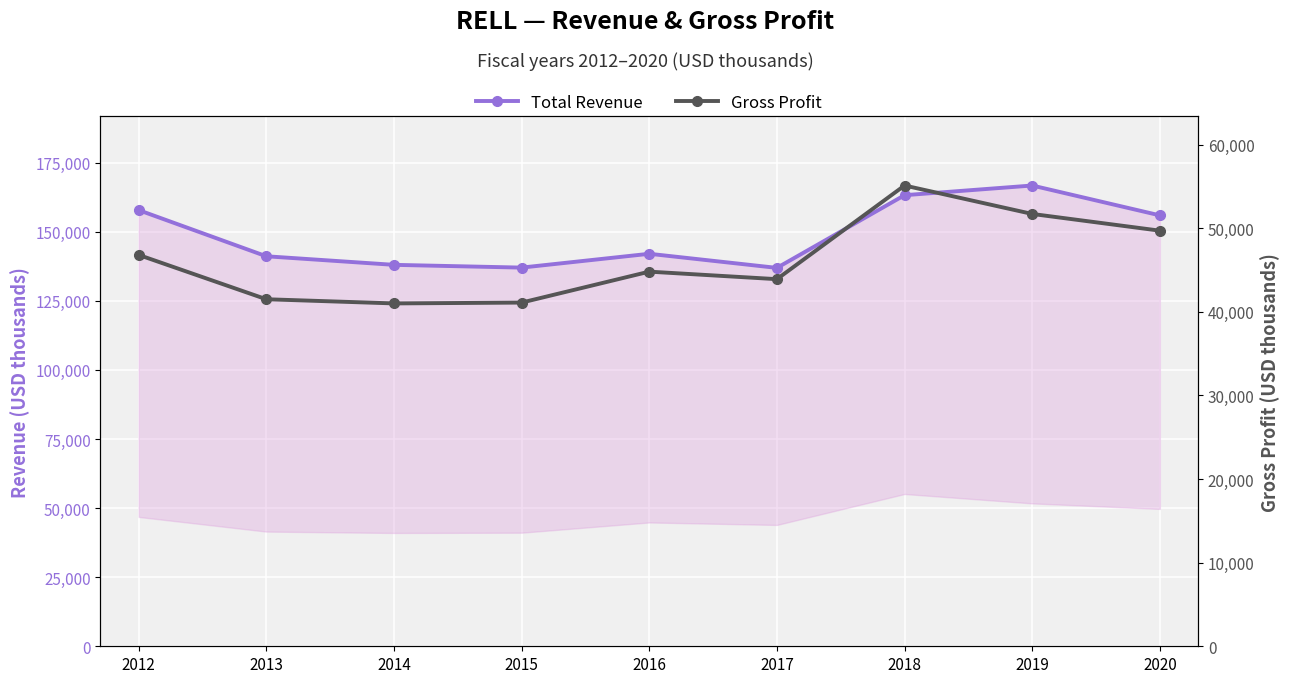

How many lines are shown in the chart?

2